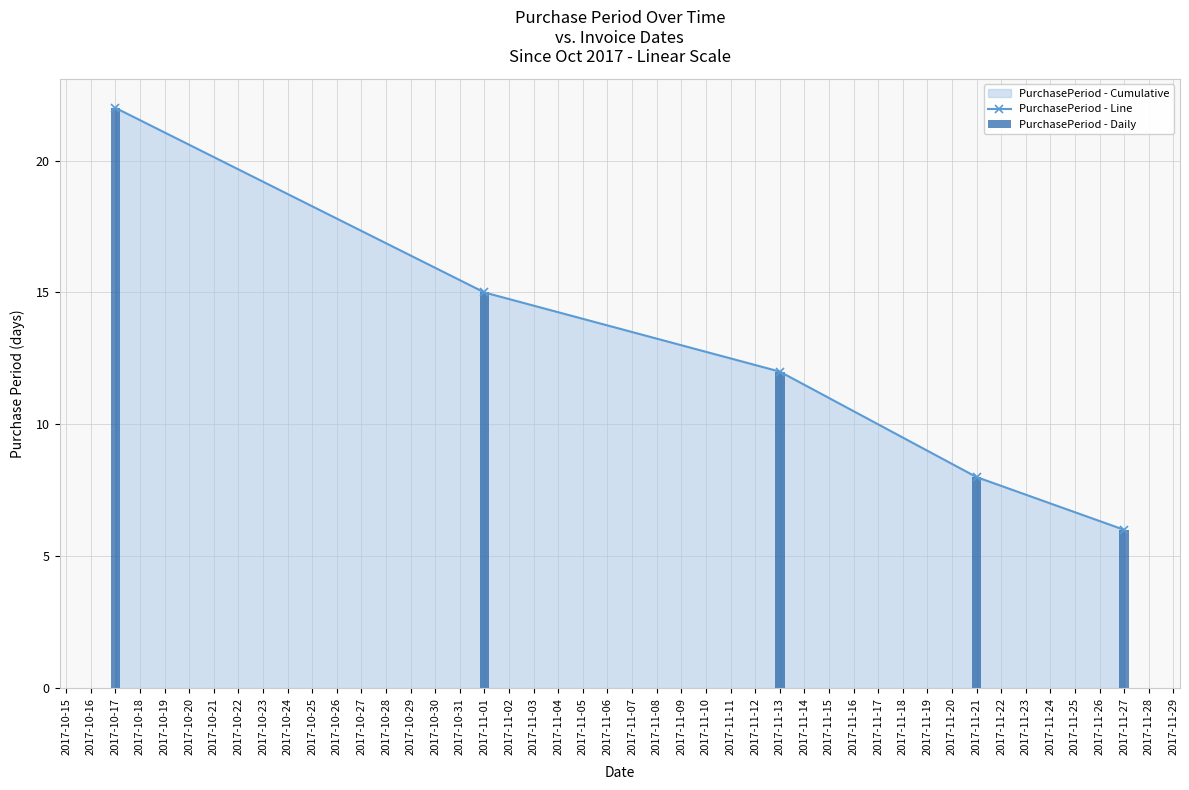

What is the highest value of the PurchasePeriod - Line series?

22